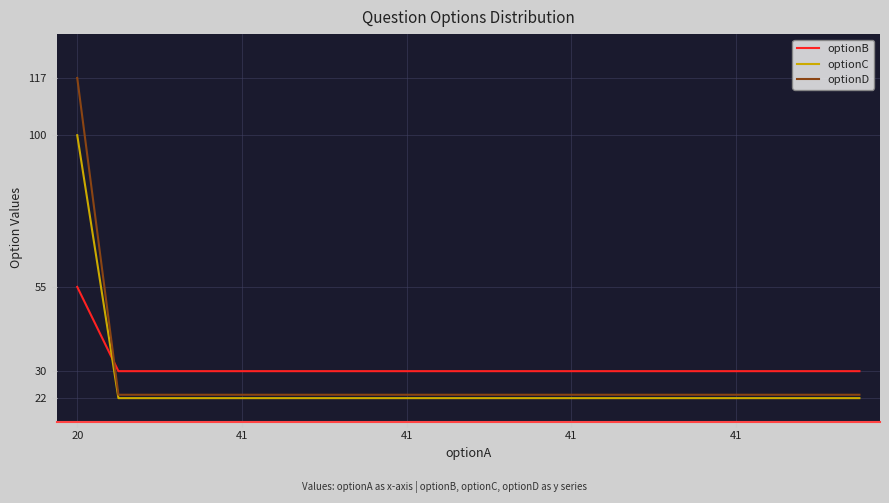

Which series ends up on top after the final intersection of optionB and optionD?

optionB